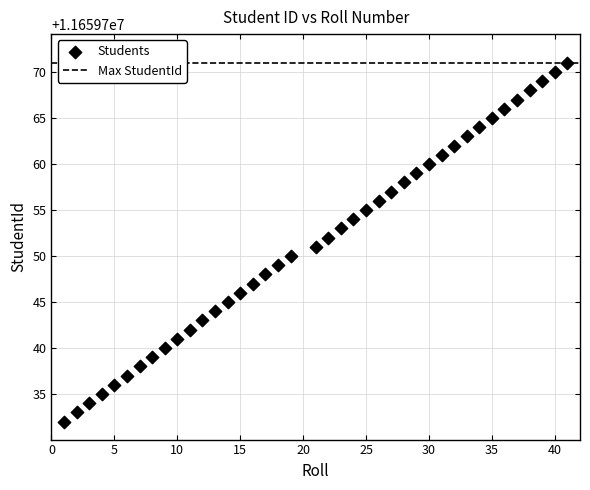

What is the range of X values (max minus min)?

40